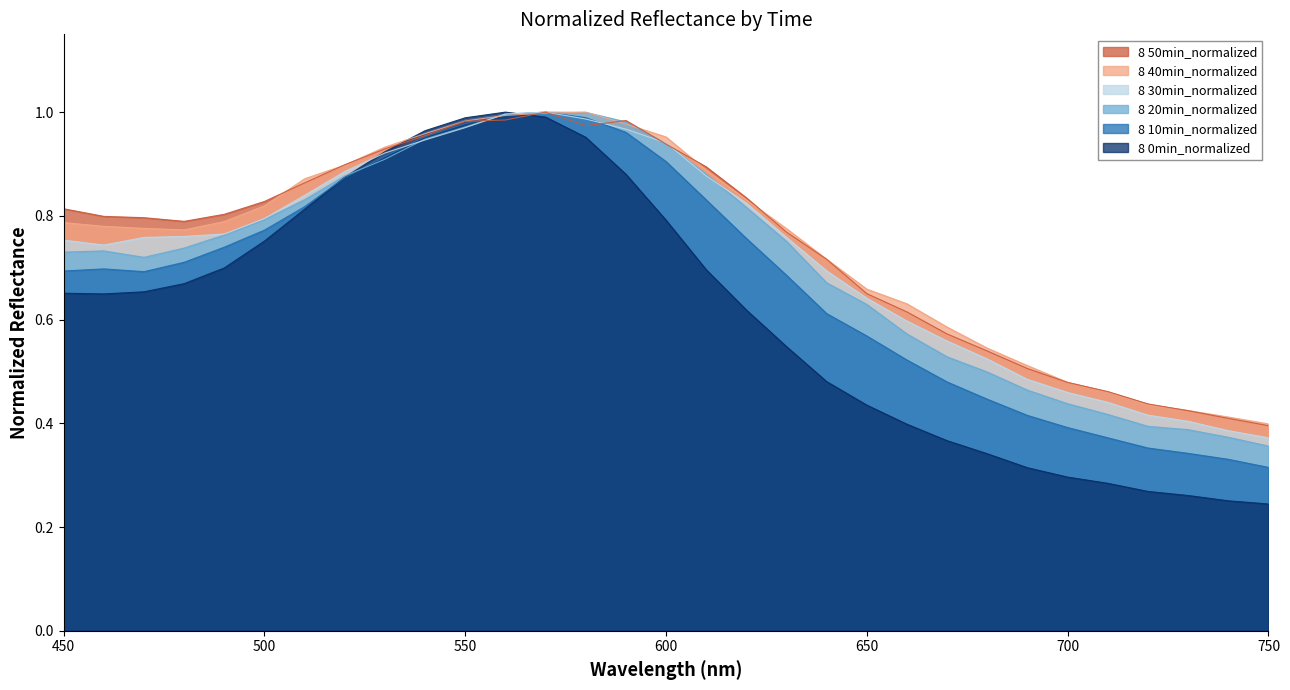

What is the sum of the 8 30min_normalized values at 540 and 610?

1.8